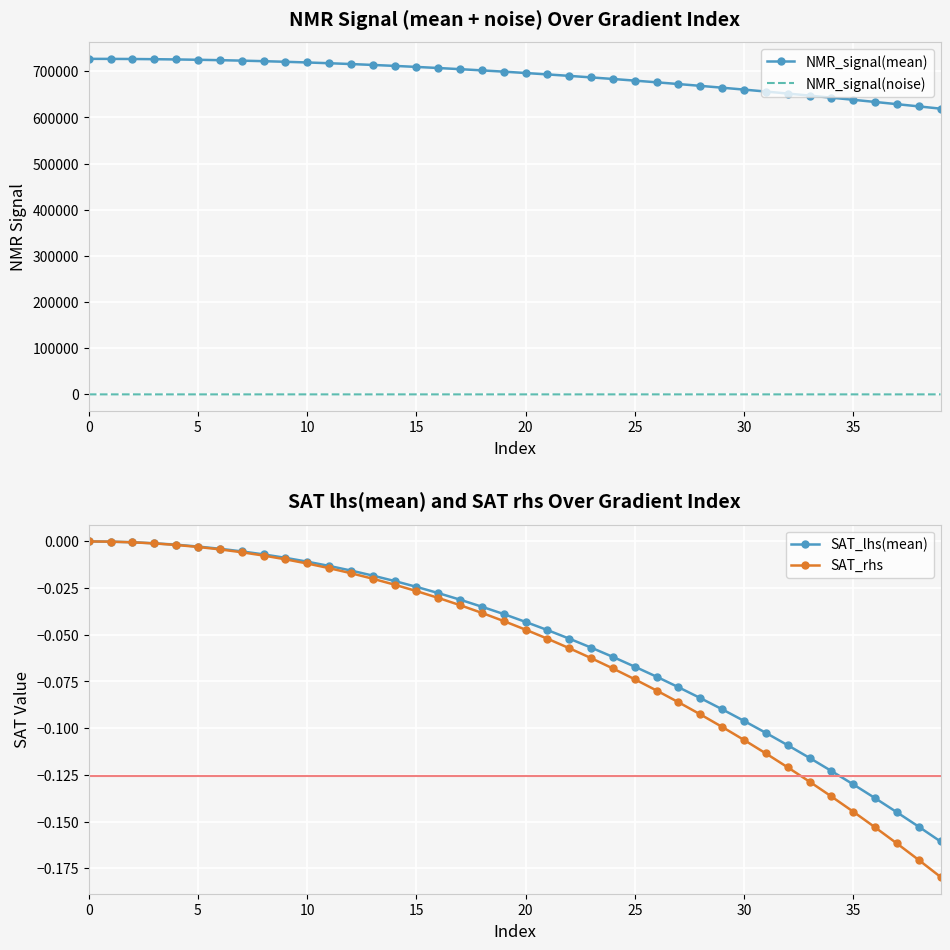

What is the difference between the maximum and minimum values in the SAT_rhs series?

0.2